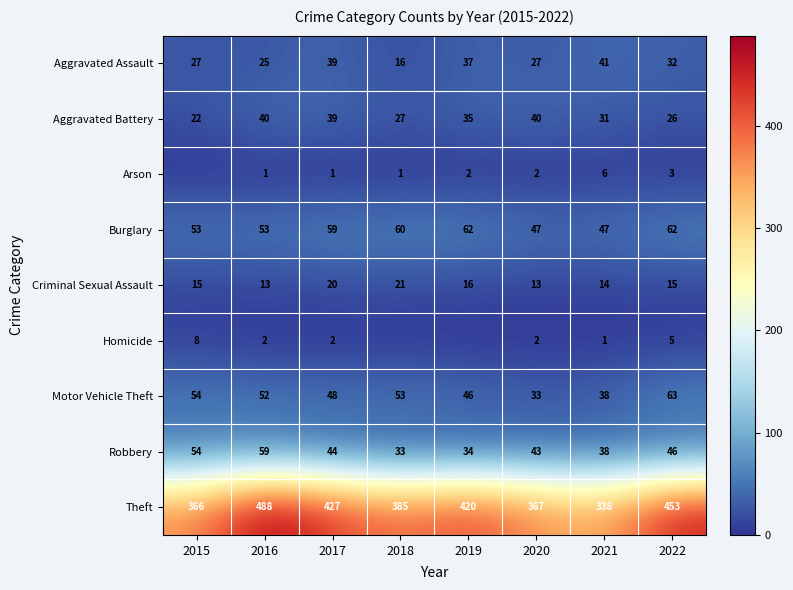

What is the difference between the highest and lowest values at 2017?

426